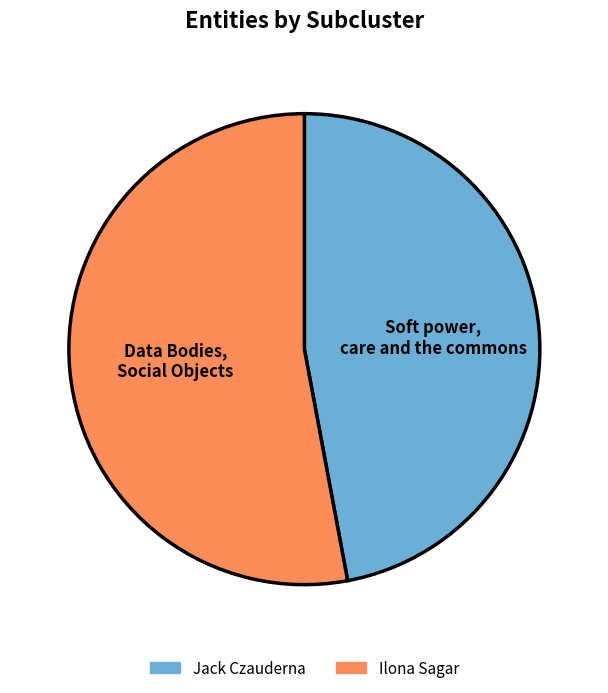

Rank the categories by value from highest to lowest.

Ilona Sagar, Jack Czauderna